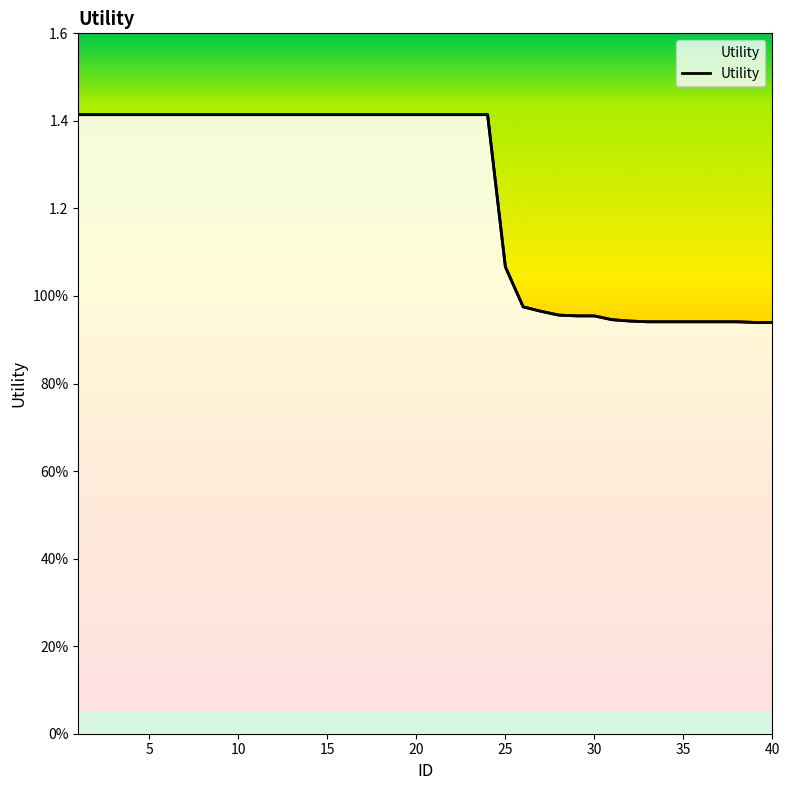

What is the minimum value shown in the chart?

0.9